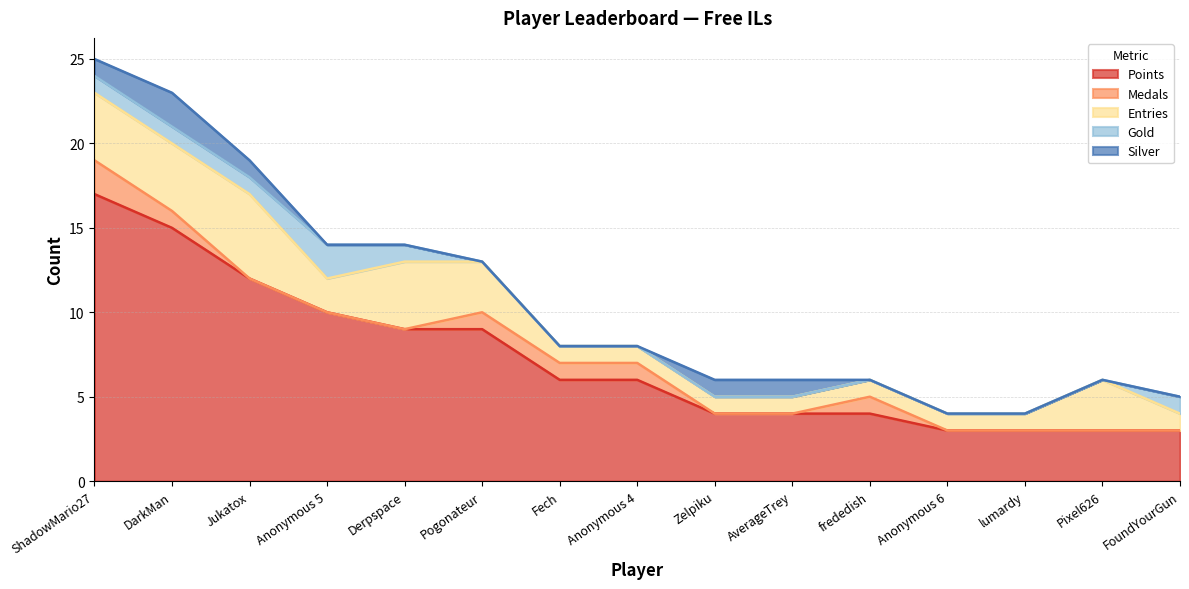

Reading left to right, extract all data points from this chart.

Points: ShadowMario27=17	DarkMan=15	Jukatox=12	Anonymous 5=10	Derpspace=9	Pogonateur=9	Fech=6	Anonymous 4=6	Zelpiku=4	AverageTrey=4	frededish=4	Anonymous 6=3	lumardy=3	Pixel626=3	FoundYourGun=3
Medals: ShadowMario27=2	DarkMan=1	Jukatox=0	Anonymous 5=0	Derpspace=0	Pogonateur=1	Fech=1	Anonymous 4=1	Zelpiku=0	AverageTrey=0	frededish=1	Anonymous 6=0	lumardy=0	Pixel626=0	FoundYourGun=0
Entries: ShadowMario27=4	DarkMan=4	Jukatox=5	Anonymous 5=2	Derpspace=4	Pogonateur=3	Fech=1	Anonymous 4=1	Zelpiku=1	AverageTrey=1	frededish=1	Anonymous 6=1	lumardy=1	Pixel626=3	FoundYourGun=1
Gold: ShadowMario27=1	DarkMan=1	Jukatox=1	Anonymous 5=2	Derpspace=1	Pogonateur=0	Fech=0	Anonymous 4=0	Zelpiku=0	AverageTrey=0	frededish=0	Anonymous 6=0	lumardy=0	Pixel626=0	FoundYourGun=1
Silver: ShadowMario27=1	DarkMan=2	Jukatox=1	Anonymous 5=0	Derpspace=0	Pogonateur=0	Fech=0	Anonymous 4=0	Zelpiku=1	AverageTrey=1	frededish=0	Anonymous 6=0	lumardy=0	Pixel626=0	FoundYourGun=0